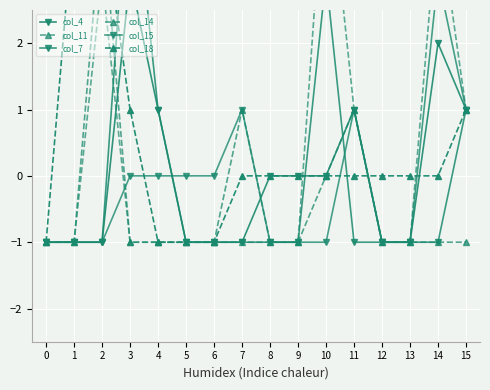

At which label does col_15 first exceed 0?

7